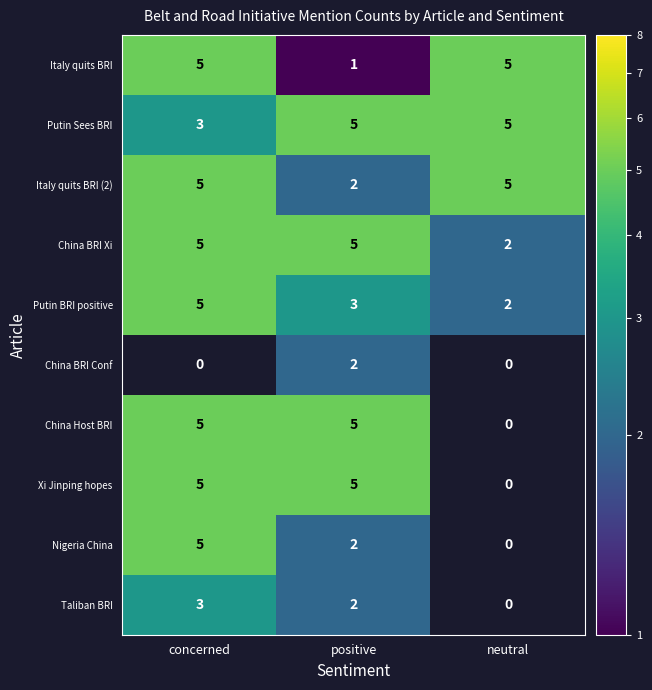

What is the sum of all Italy quits BRI (2) values?

12